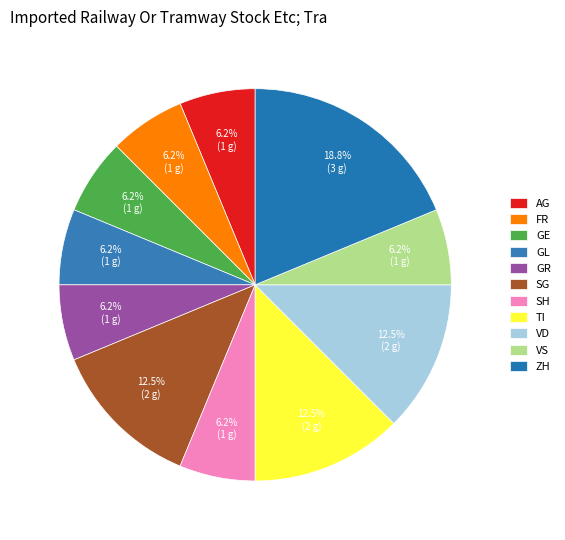

To the nearest percent, what portion does TI represent?

12%